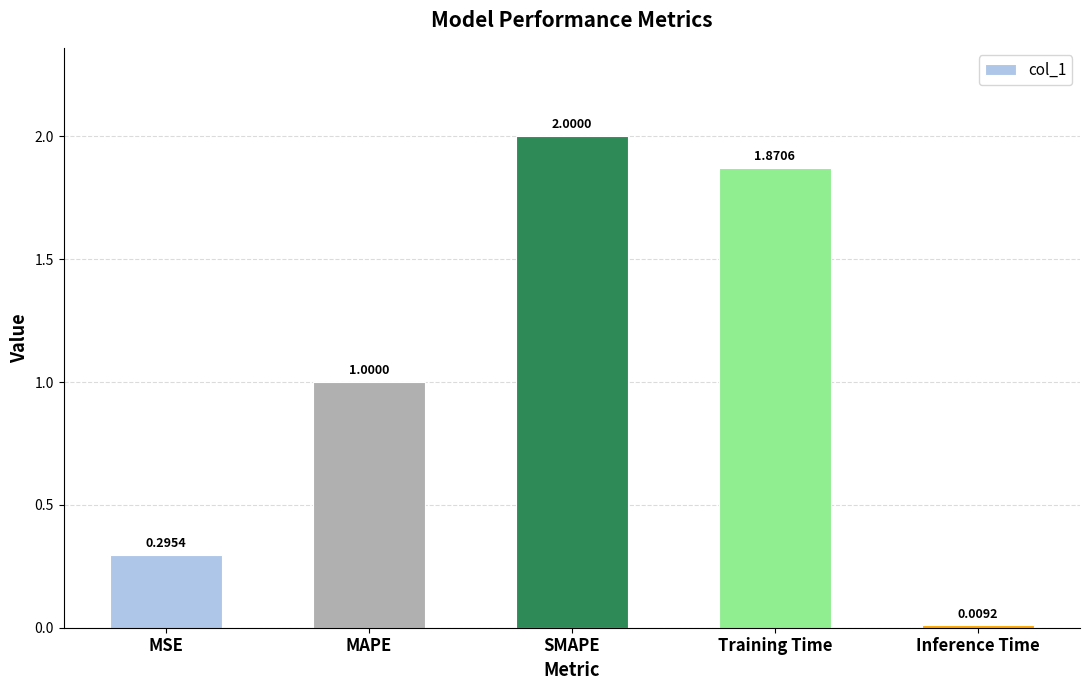

What is the difference between the maximum and second lowest values?

1.7